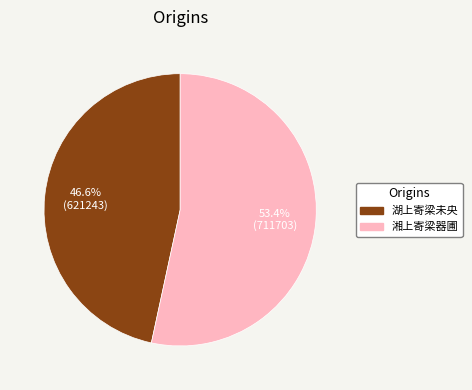

Does any single category account for the majority?

Yes